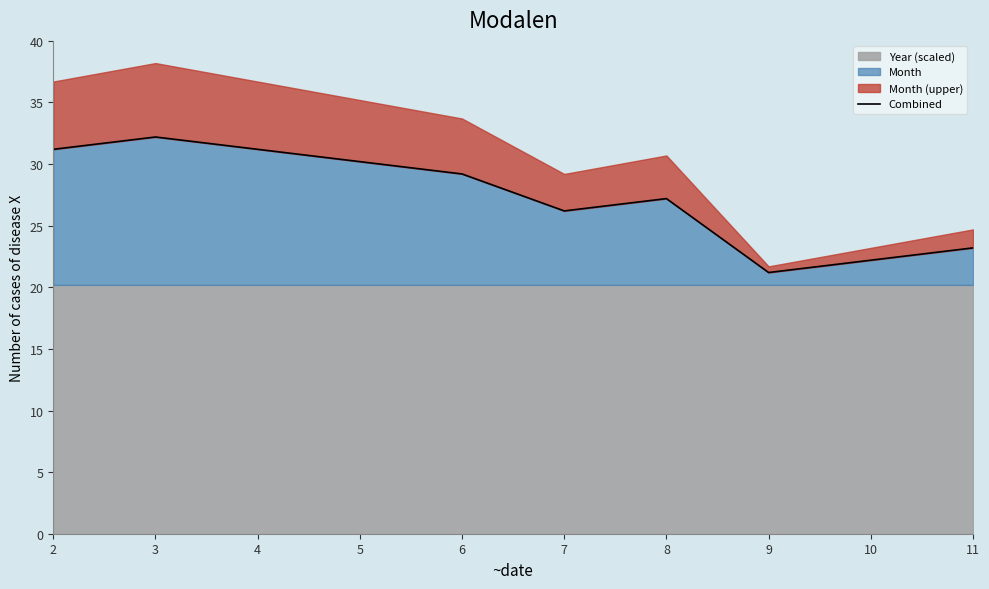

What is the approximate value at 6?

29.2